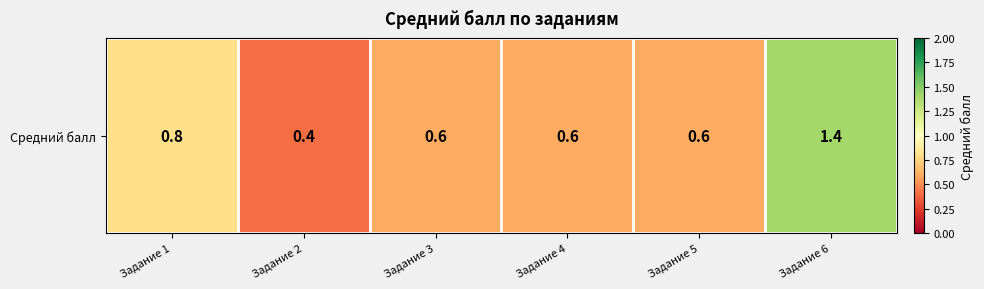

Count the values in the range 0 to 1.

5